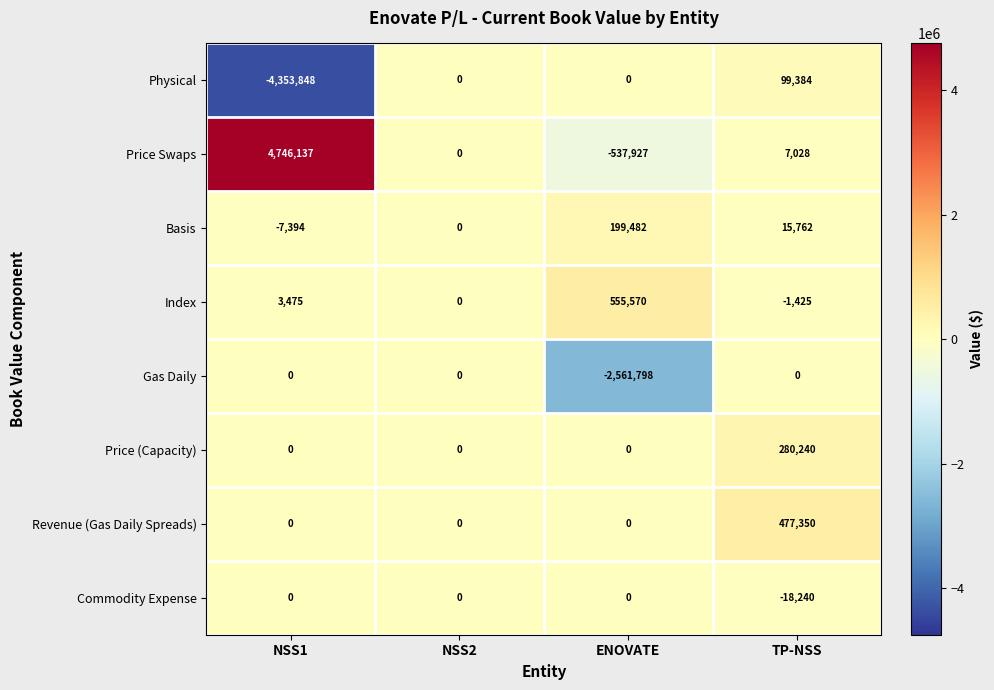

How many distinct data groups are displayed?

8